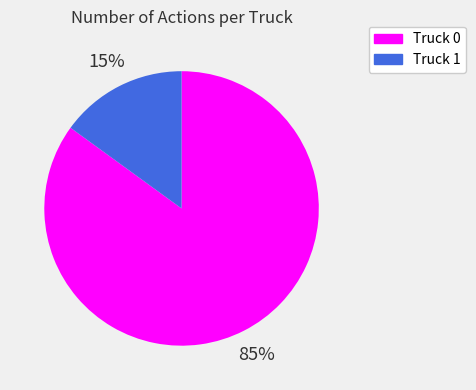

Rank the categories by value from lowest to highest.

Truck 1, Truck 0